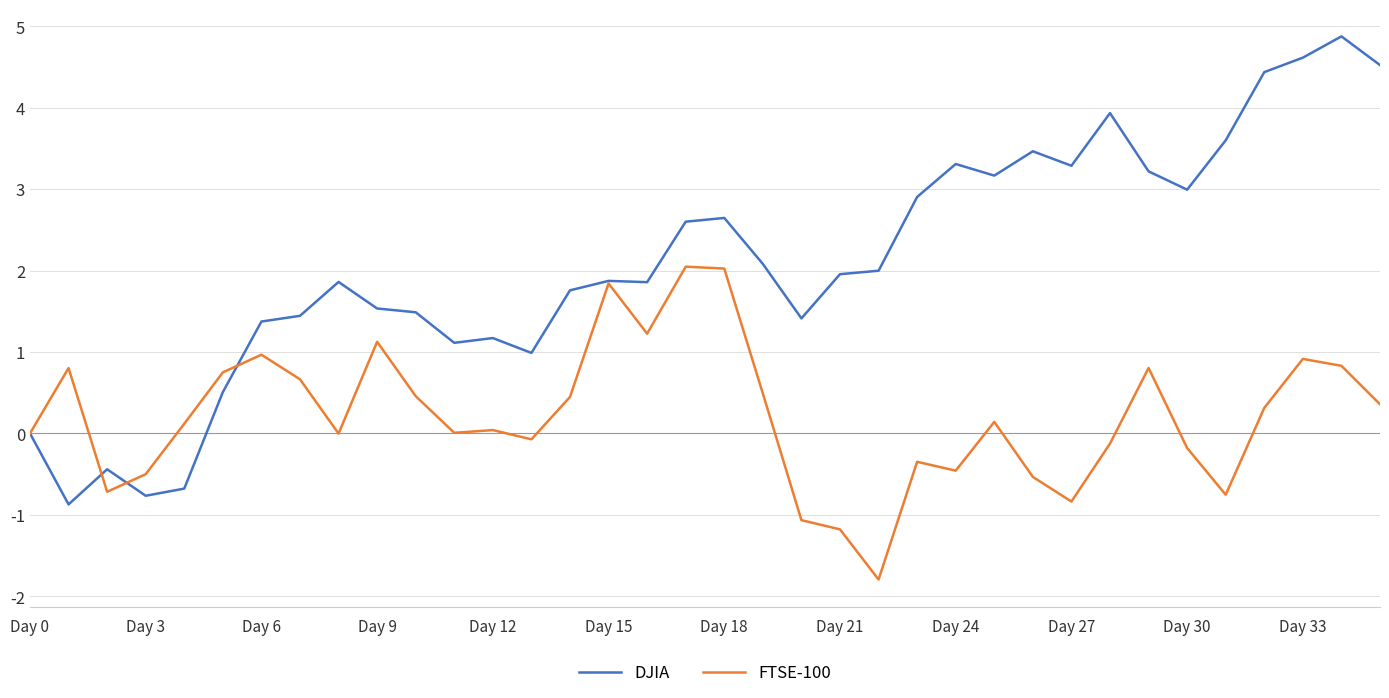

What is the minimum value shown in the chart?

-1.8